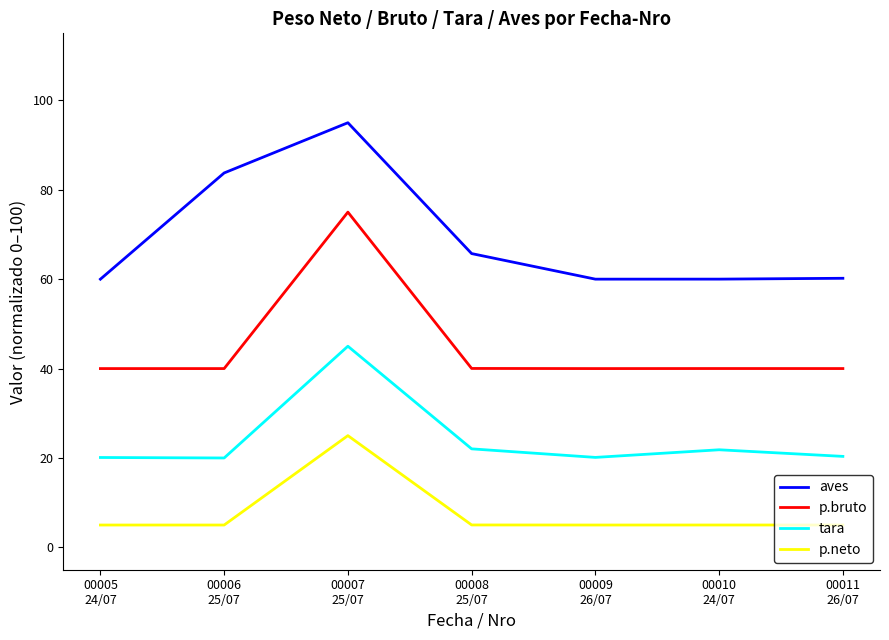

Rank the series by their average value, from lowest to highest.

p.neto, tara, p.bruto, aves